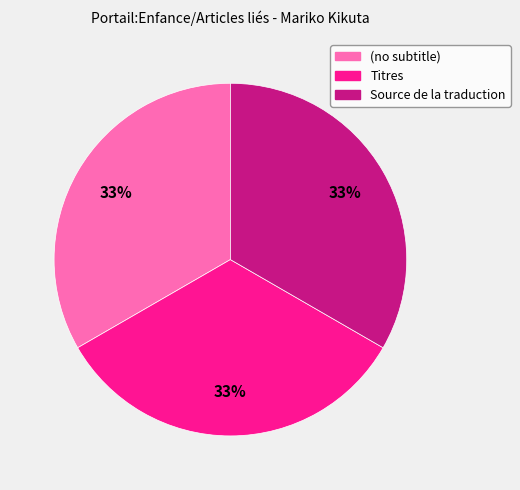

True or false: (no subtitle) accounts for 33% of the total.

True